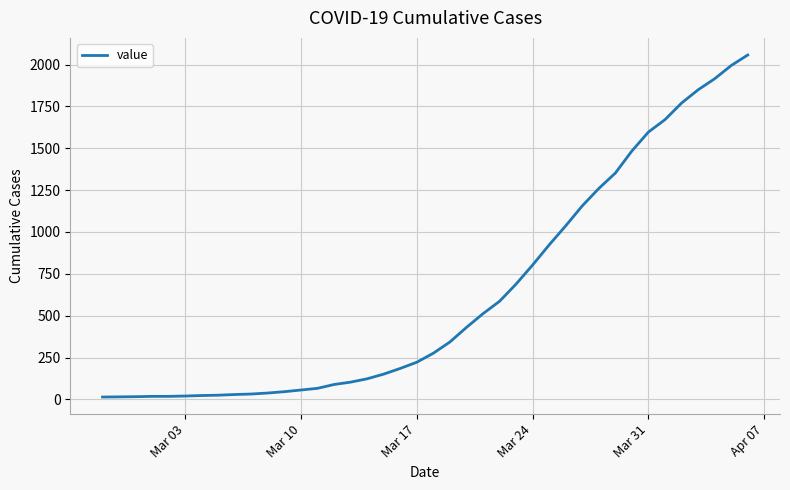

What is the maximum value shown in the chart?

2057